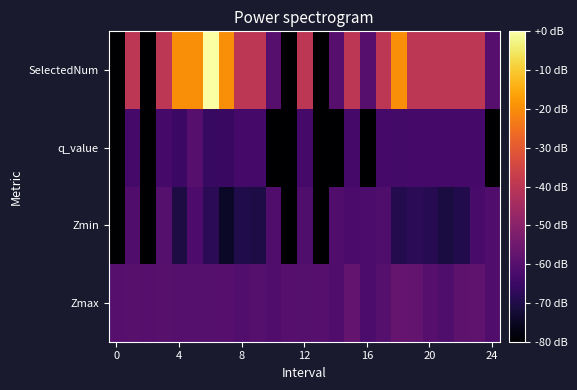

Reading right to left, list all the values displayed in this chart.

Zmax: -61.2	-58.4	-58.6	-61.3	-60.0	-57.8	-57.1	-60.3	-62.0	-57.4	-61.0	-60.0	-60.1	-60.0	-61.1	-60.0	-60.8	-59.7	-60.2	-60.0	-60.3	-59.7	-60.0	-59.7	-60.0
Zmin: -61.2	-62.6	-69.5	-71.2	-68.6	-67.9	-69.4	-61.4	-62.0	-62.4	-61.0	-80.0	-61.4	-80.0	-61.1	-70.3	-69.9	-74.5	-68.1	-61.6	-70.9	-60.3	-80.0	-61.0	-80.0
q_value: -80.0	-63.3	-63.3	-63.3	-63.3	-63.3	-63.7	-63.3	-80.0	-63.3	-80.0	-80.0	-63.3	-80.0	-80.0	-63.3	-63.3	-65.6	-65.8	-59.8	-65.0	-63.3	-80.0	-63.3	-80.0
SelectedNum: -60.0	-40.0	-40.0	-40.0	-40.0	-40.0	-20.0	-40.0	-60.0	-40.0	-60.0	-80.0	-40.0	-80.0	-60.0	-40.0	-40.0	-20.0	0.0	-20.0	-20.0	-40.0	-80.0	-40.0	-80.0